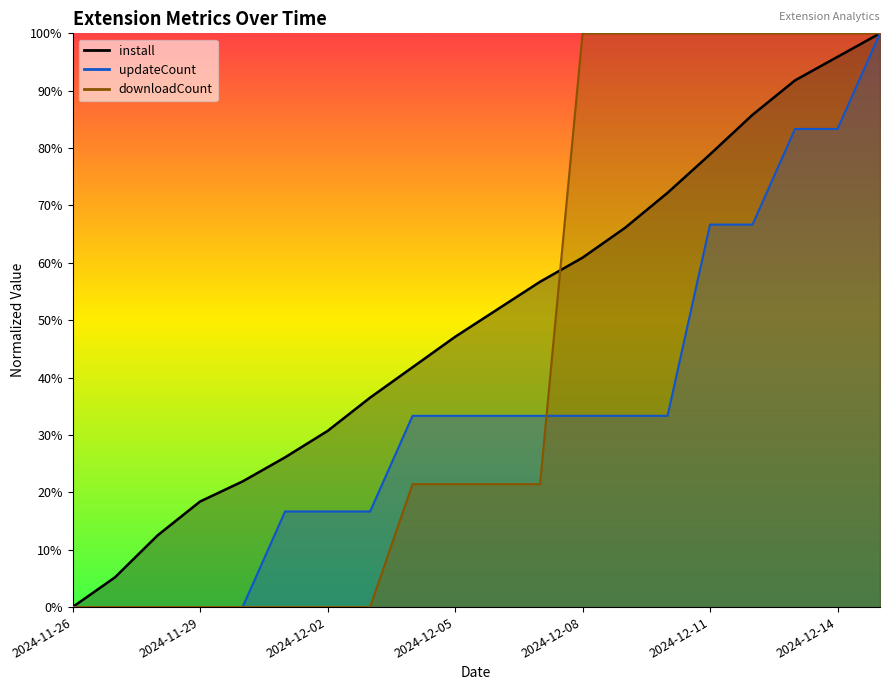

Which has a higher value, 2024-11-29 or 2024-12-12?

2024-12-12